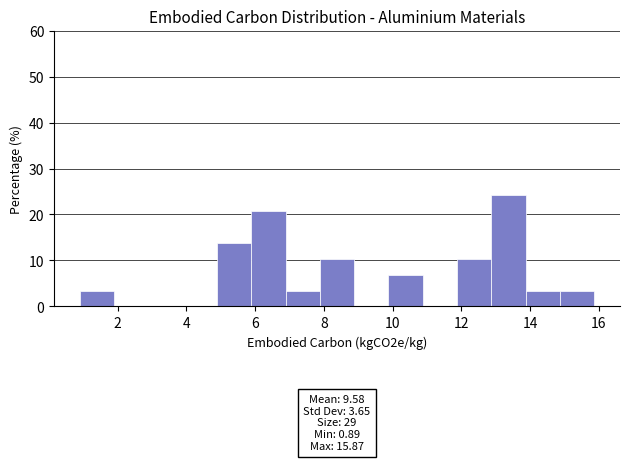

Over which range of the x-axis is the bar tallest?

12.8 to 13.8